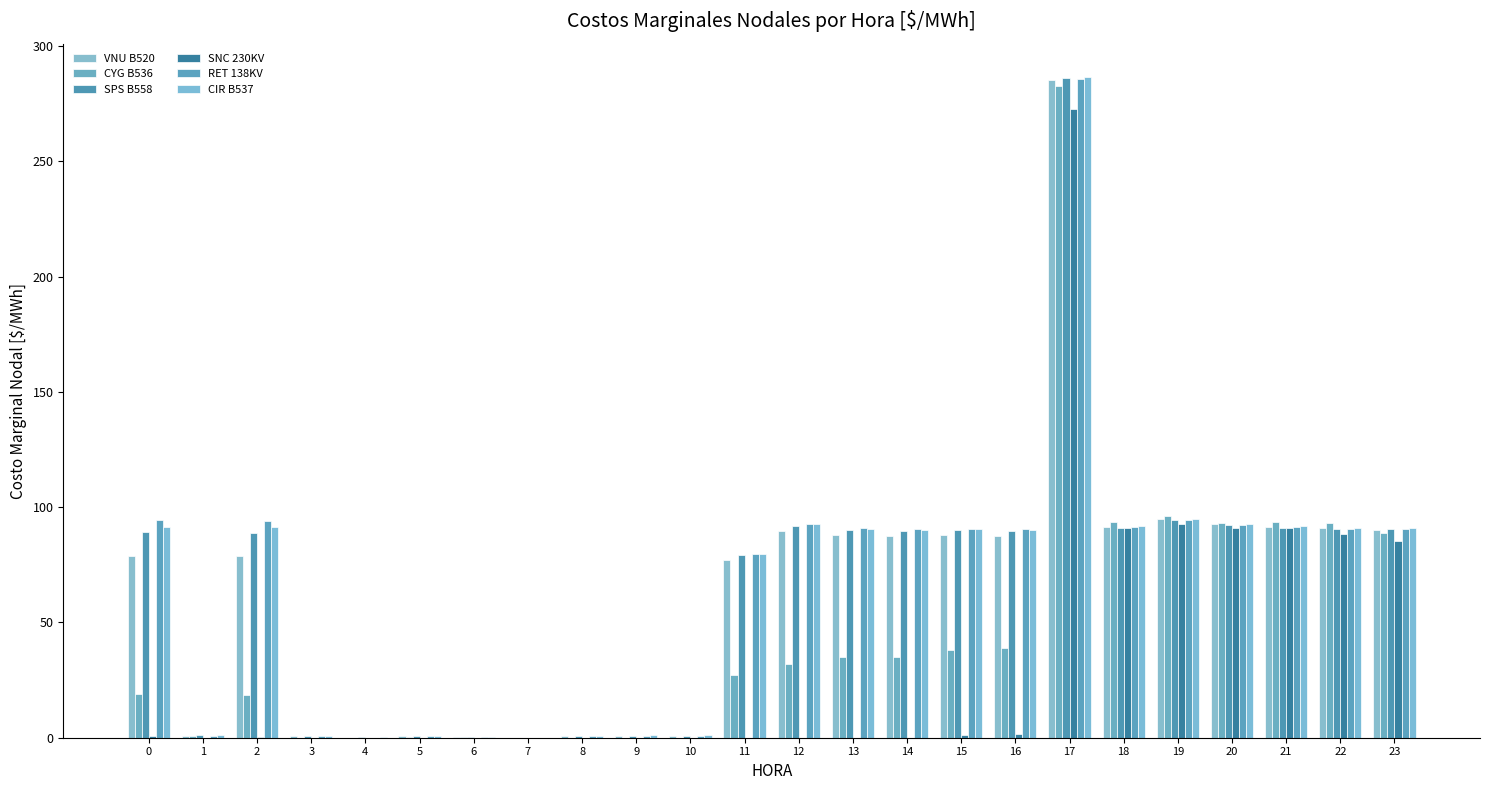

True or false: VNU B520 has a value of 0.9 at 5.

False